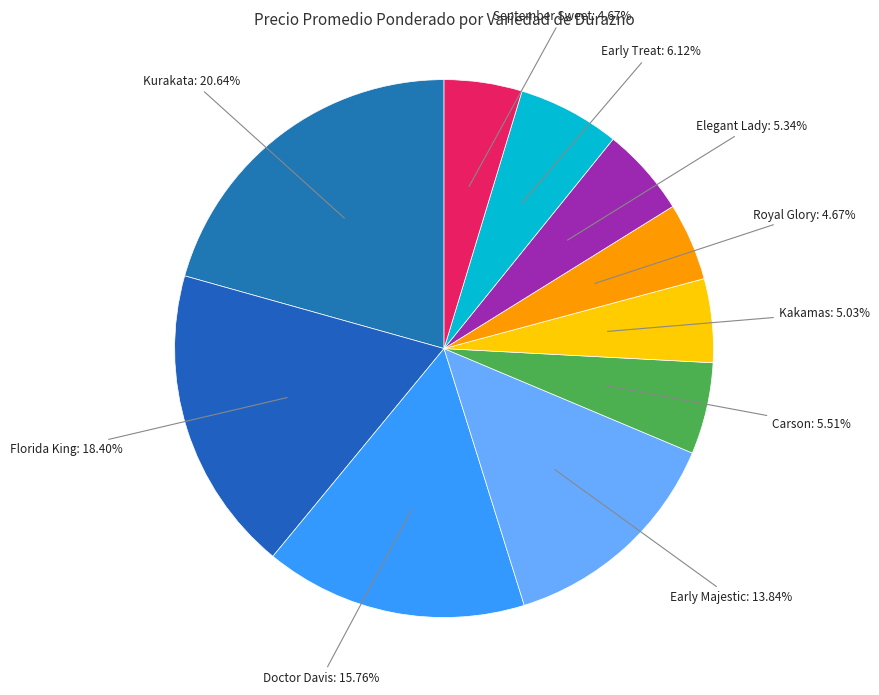

What is the largest slice in the pie chart?

Kurakata